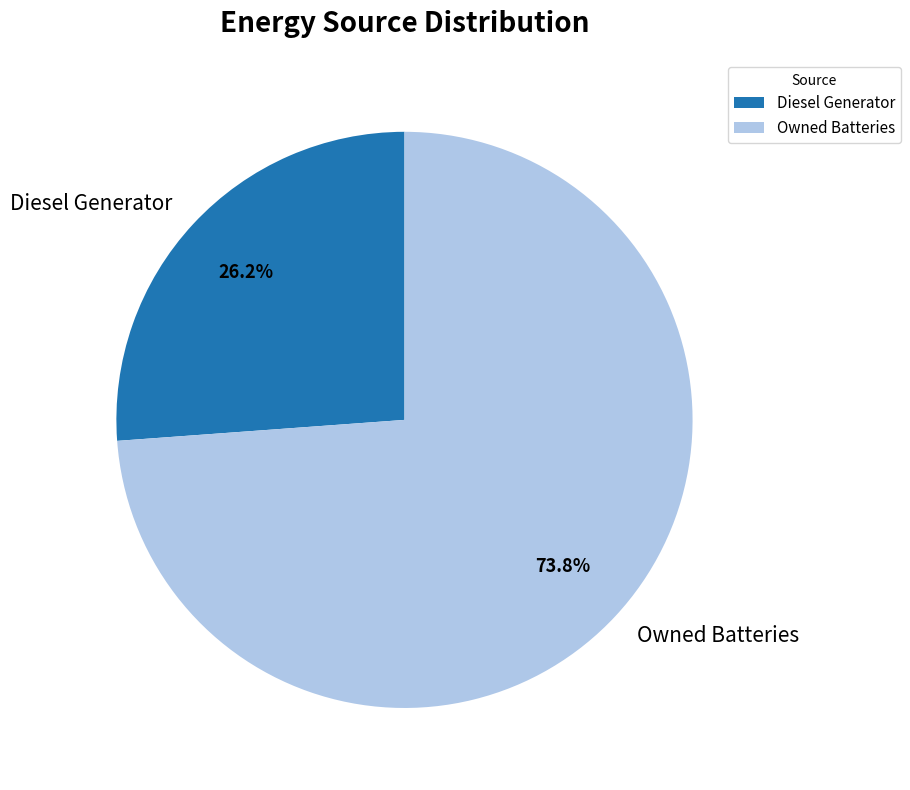

To the nearest percent, what is the combined percentage of Diesel Generator and Owned Batteries?

100%